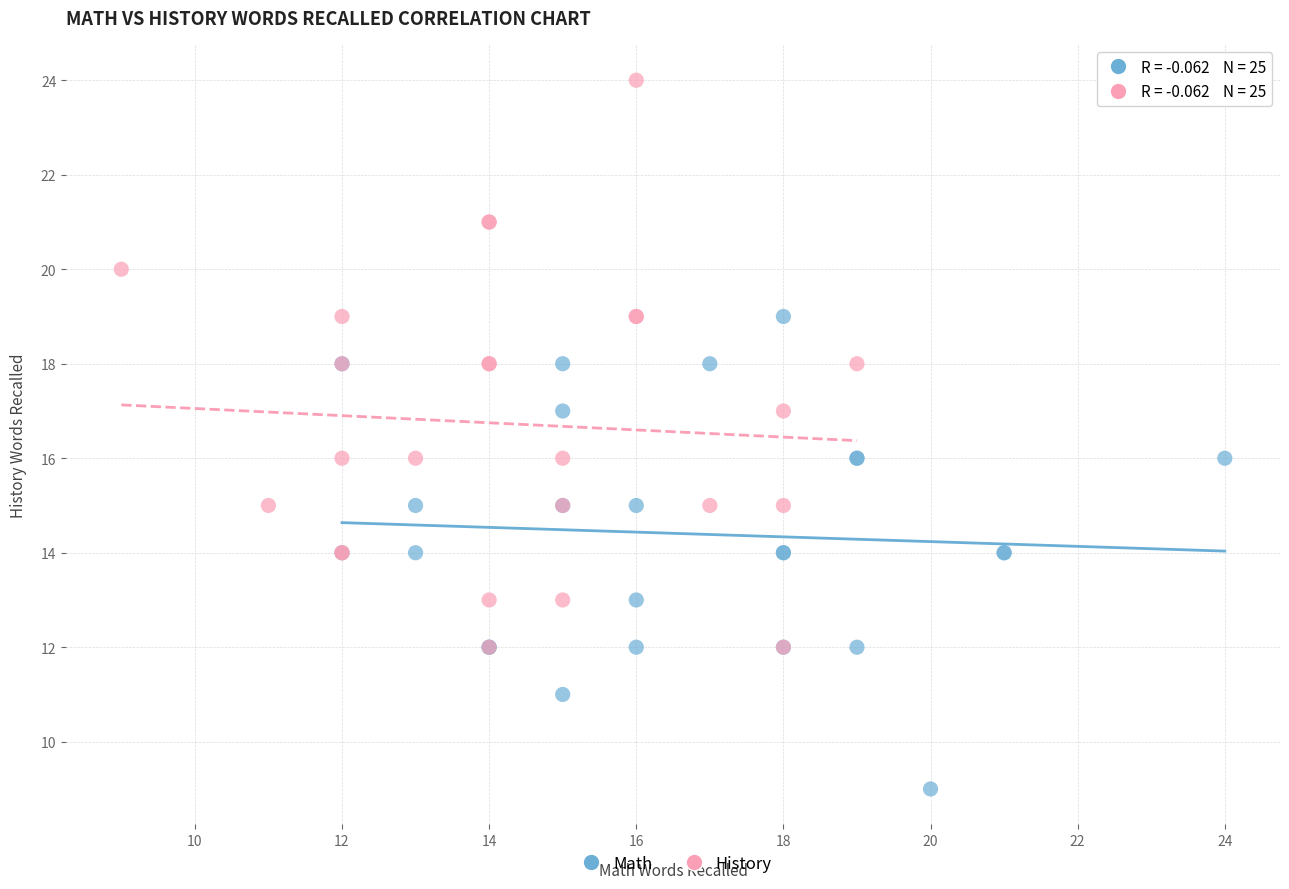

Which series has the largest Y range (max minus min)?

History